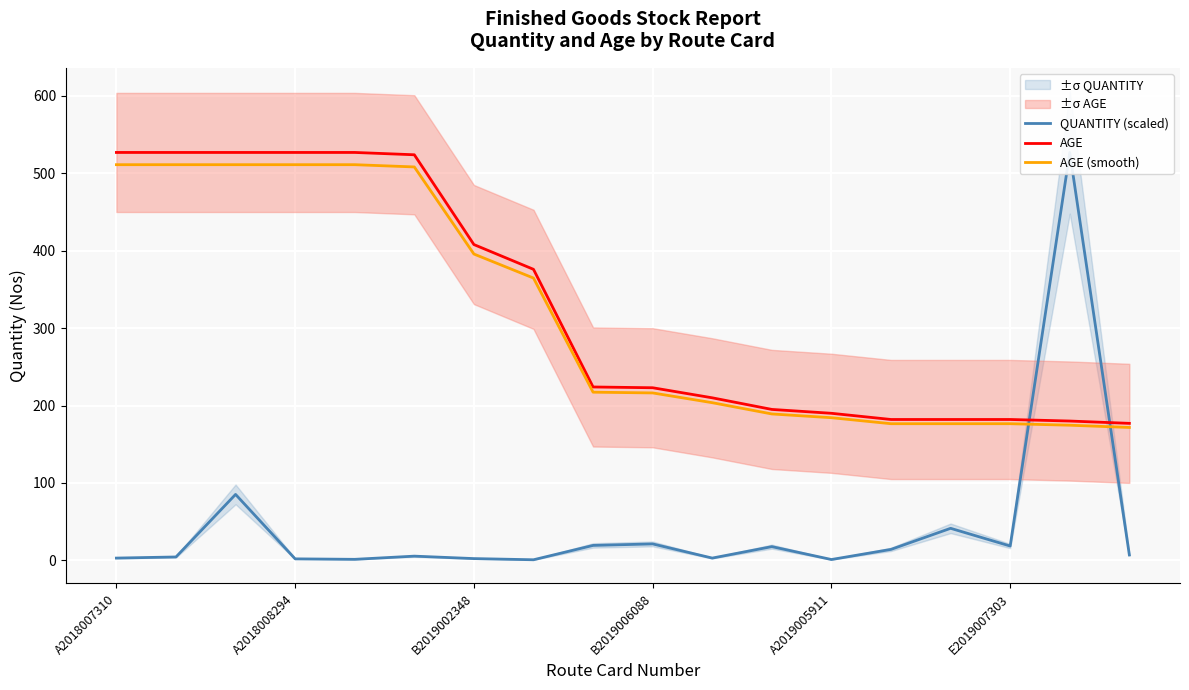

True or false: QUANTITY (scaled) has more than 1 interior local peaks.

True